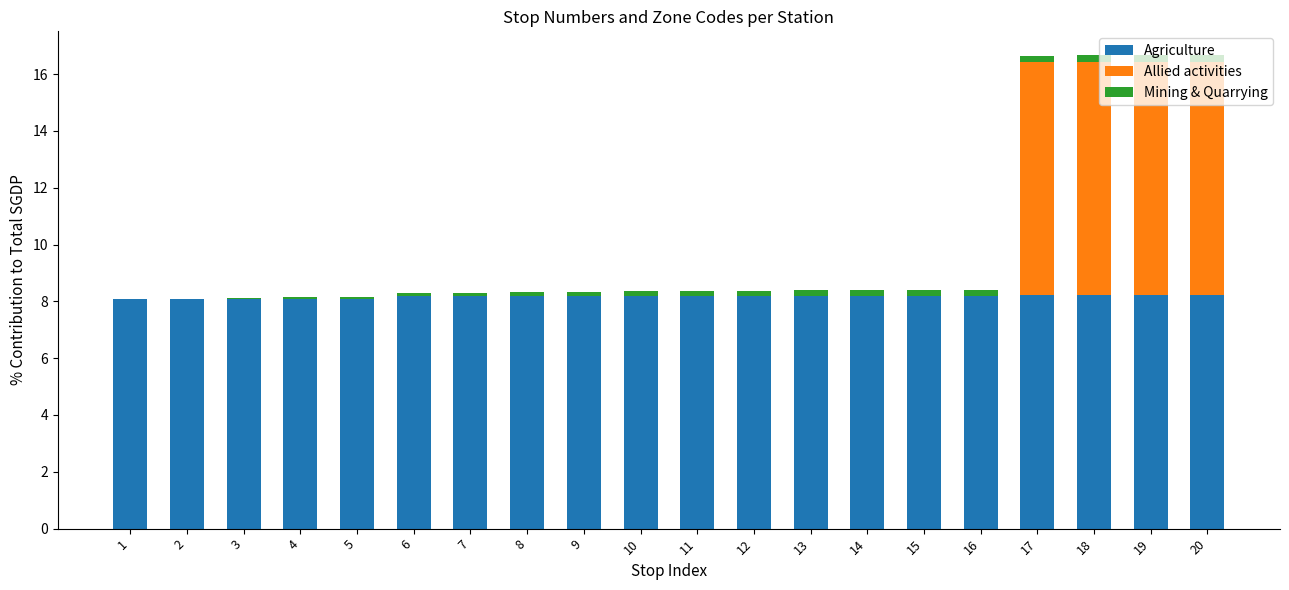

The Agriculture series shows 11.9 at 10. True or false?

False